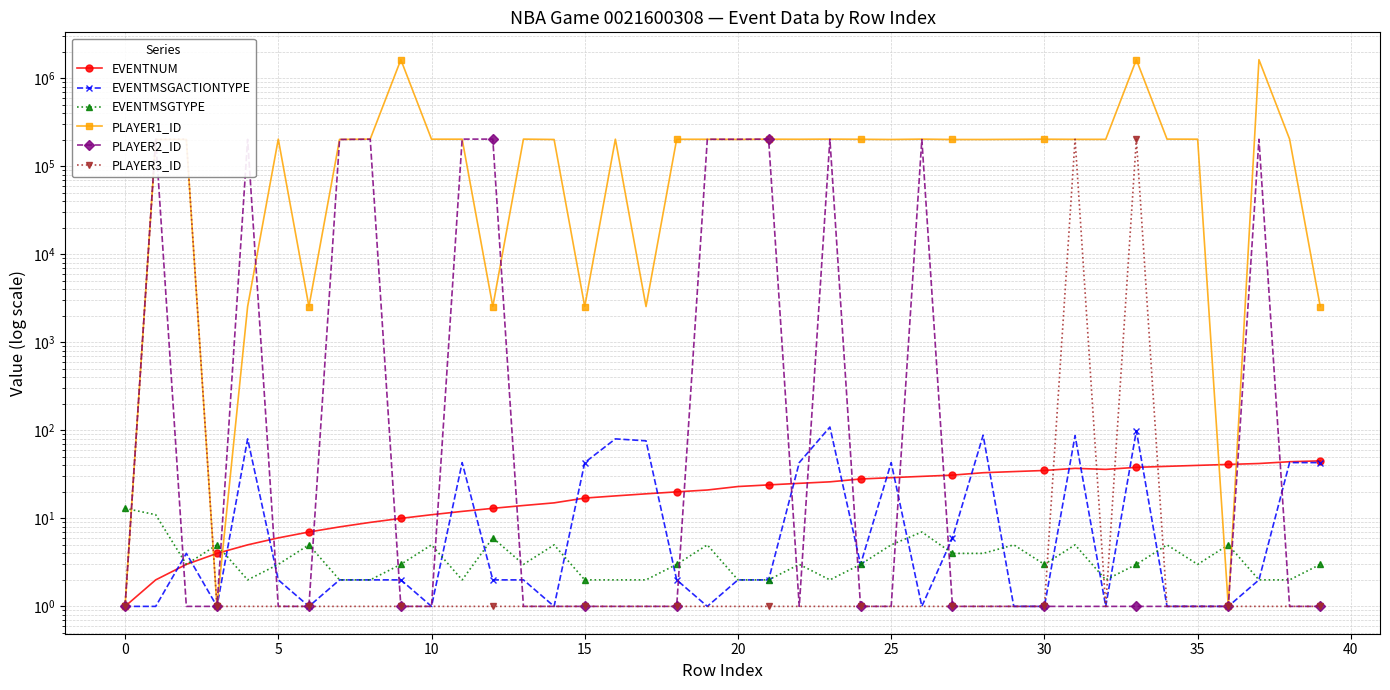

What is the minimum value for PLAYER2_ID?

1